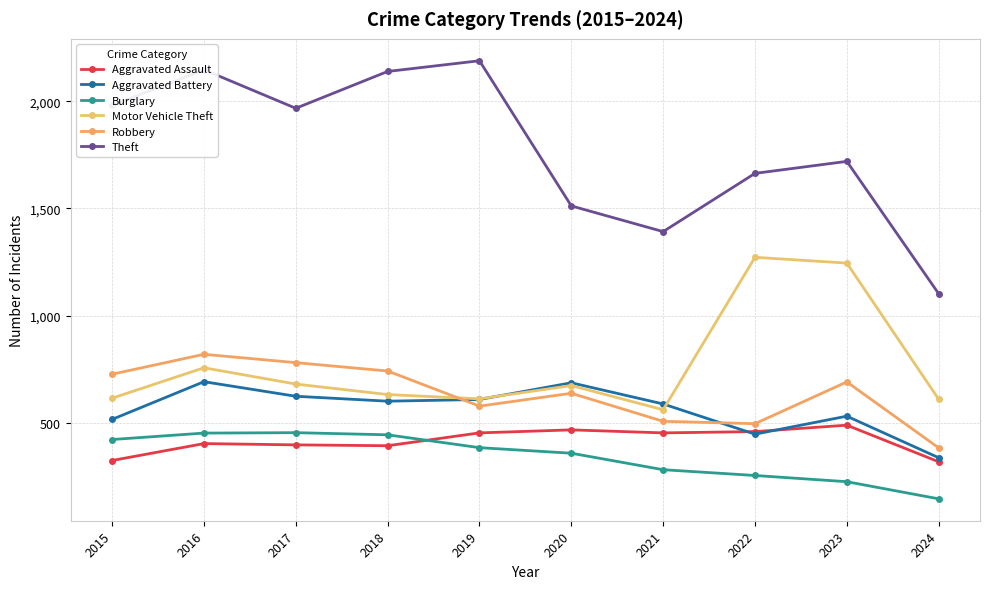

Is this an area chart (filled region under the line)?

No